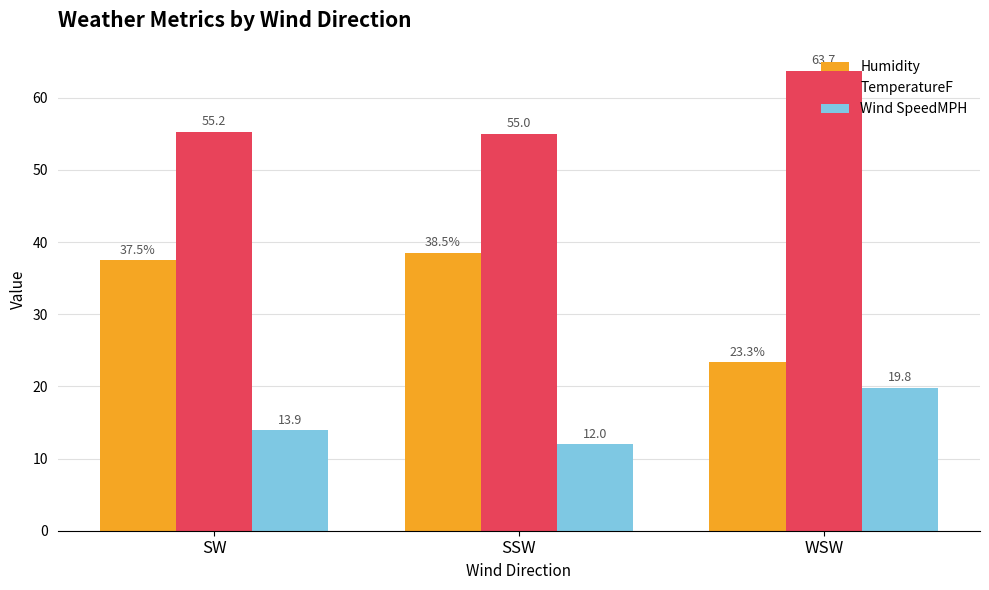

Which category has the highest value in the TemperatureF series?

WSW